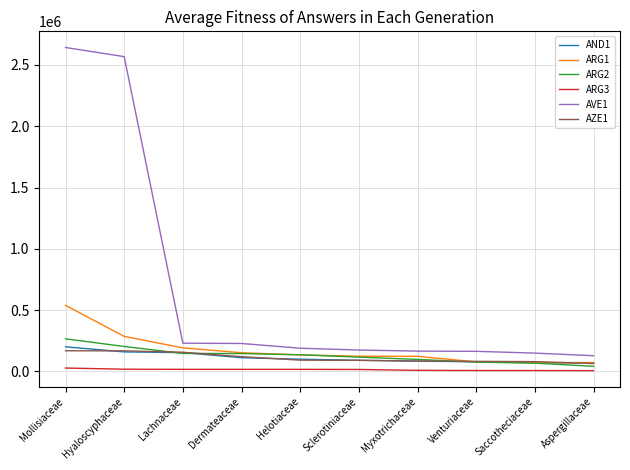

Count the number of categories in the chart.

10